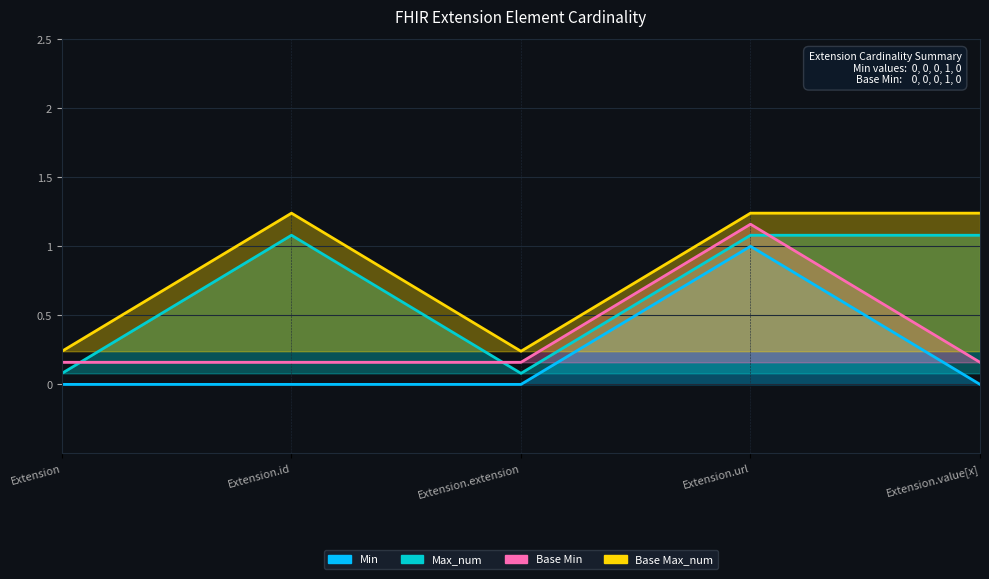

At which category does Base Max_num reach its first local valley?

Extension.extension